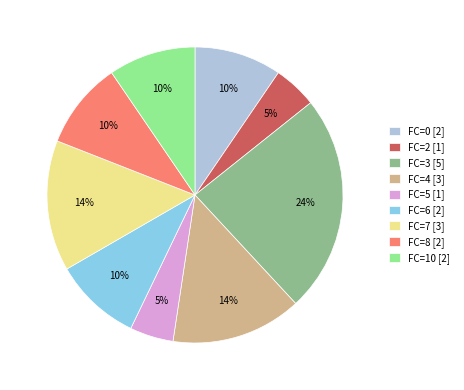

Between FC=3 and FC=8, which is larger?

FC=3